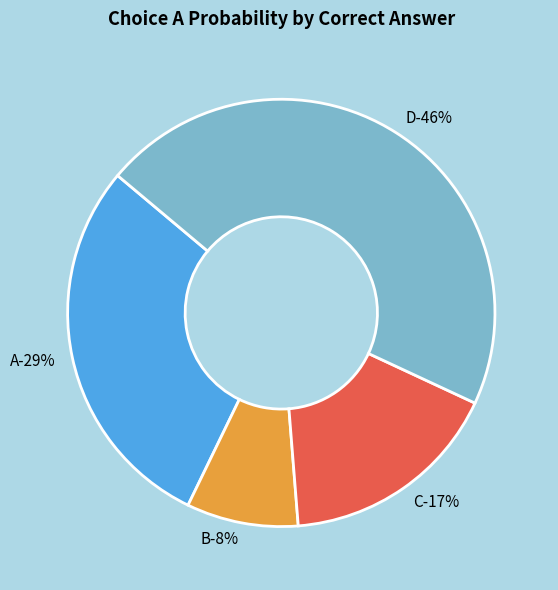

What percentage is NOT represented by B?

91.6%